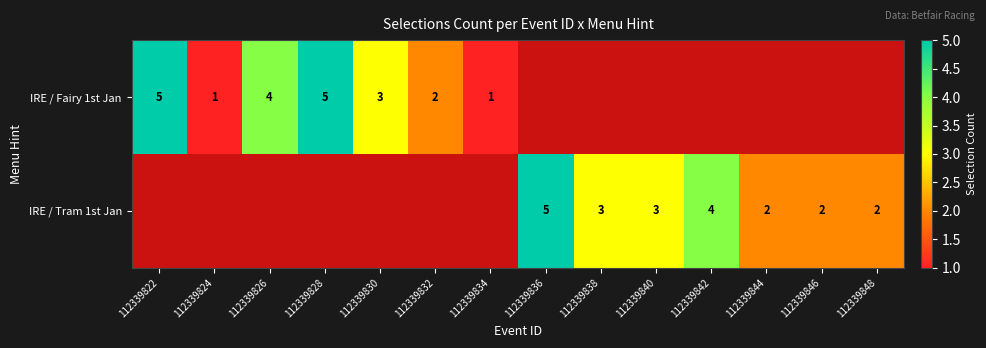

True or false: IRE / Fairy 1st Jan has a value of 4 at 112339826.

True